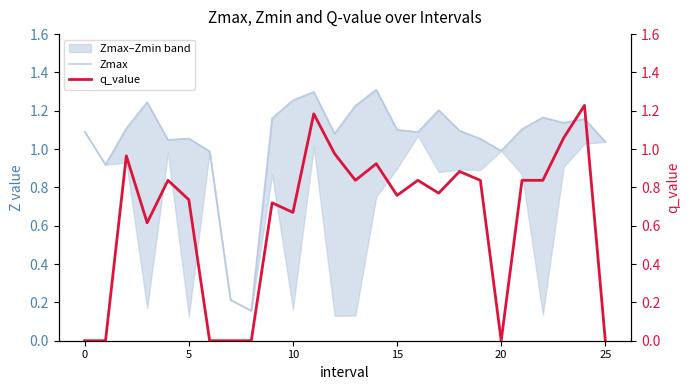

Rank the series by their average value, from highest to lowest.

Zmax, q_value